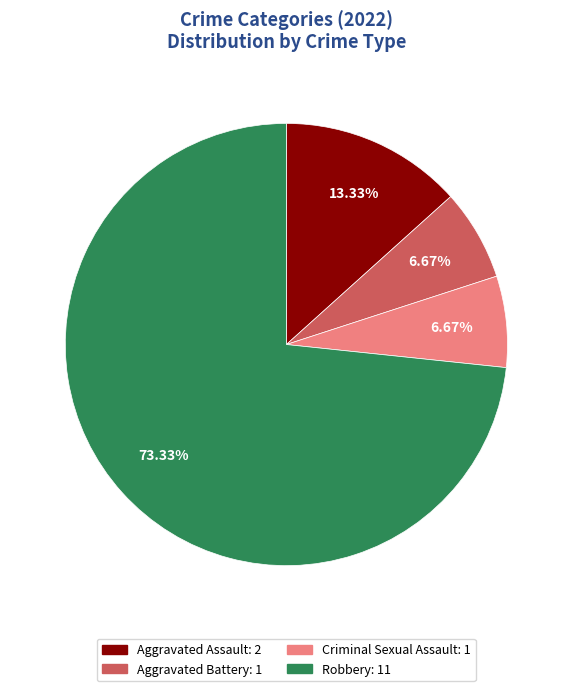

Which slice is the largest?

Robbery